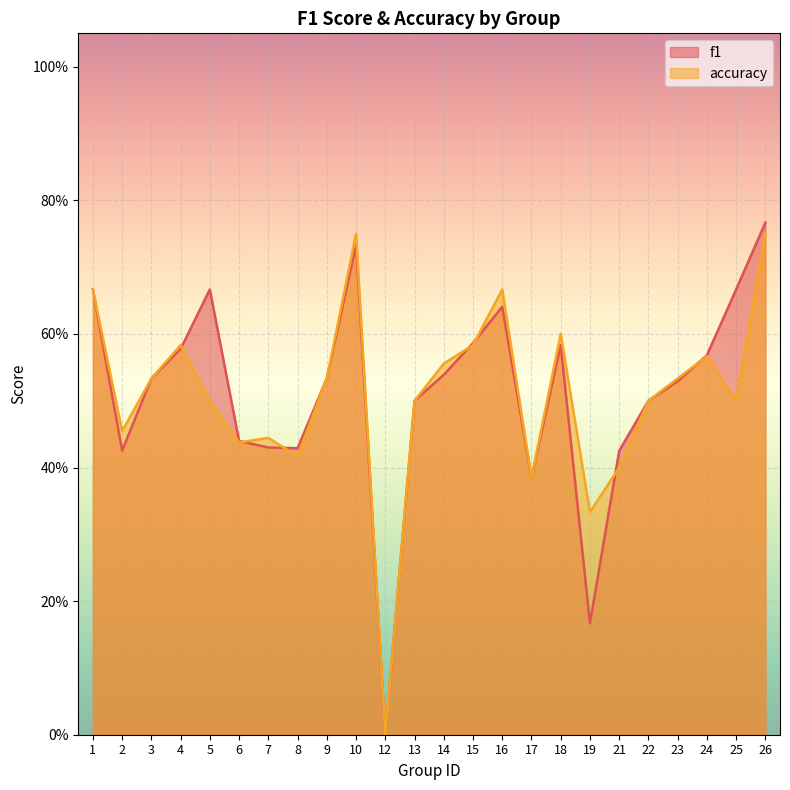

Is the value of accuracy at 15 greater than the value of f1 at 16?

No